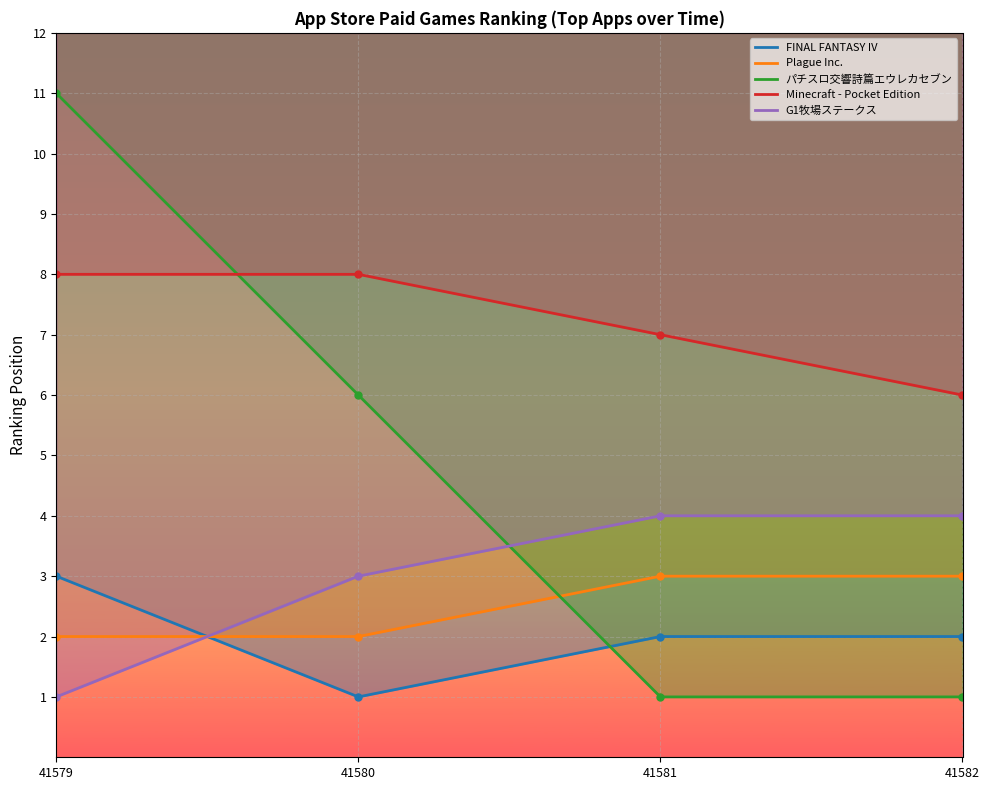

What is the difference between the maximum and minimum values in the FINAL FANTASY IV series?

2